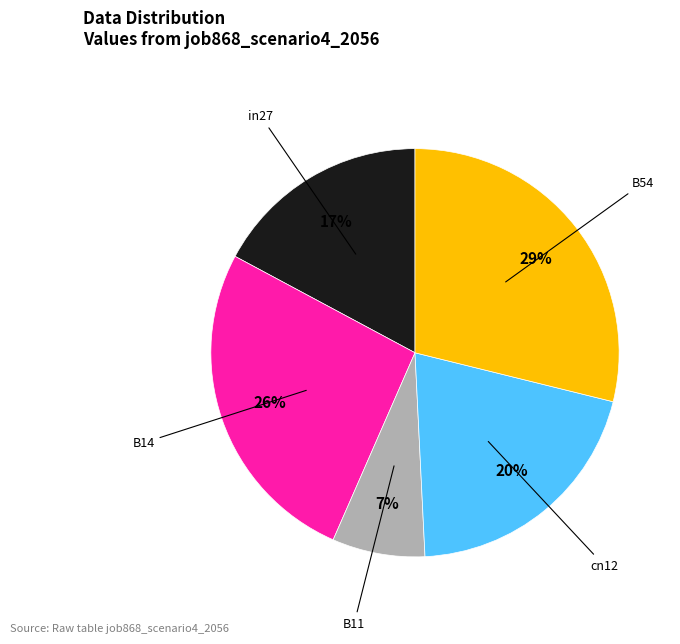

How many slices are in this pie chart?

5